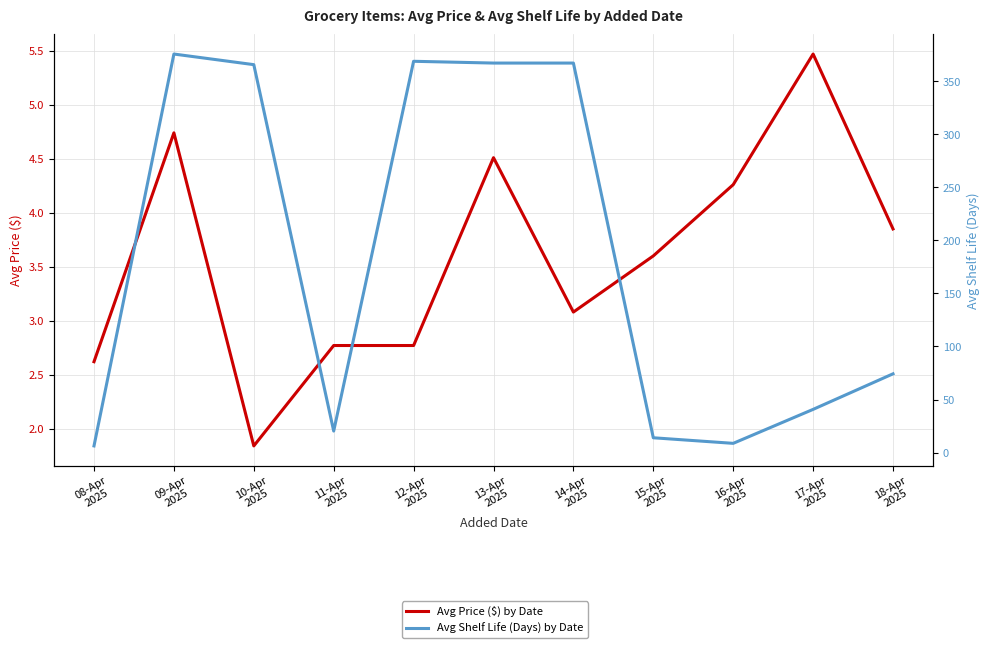

In Avg Price ($) by Date, how many points are higher than both neighbors (excluding endpoints)?

3